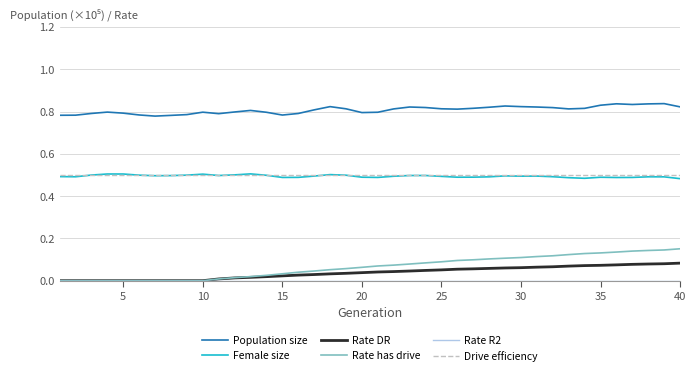

Which series has the largest total across all categories?

Population size